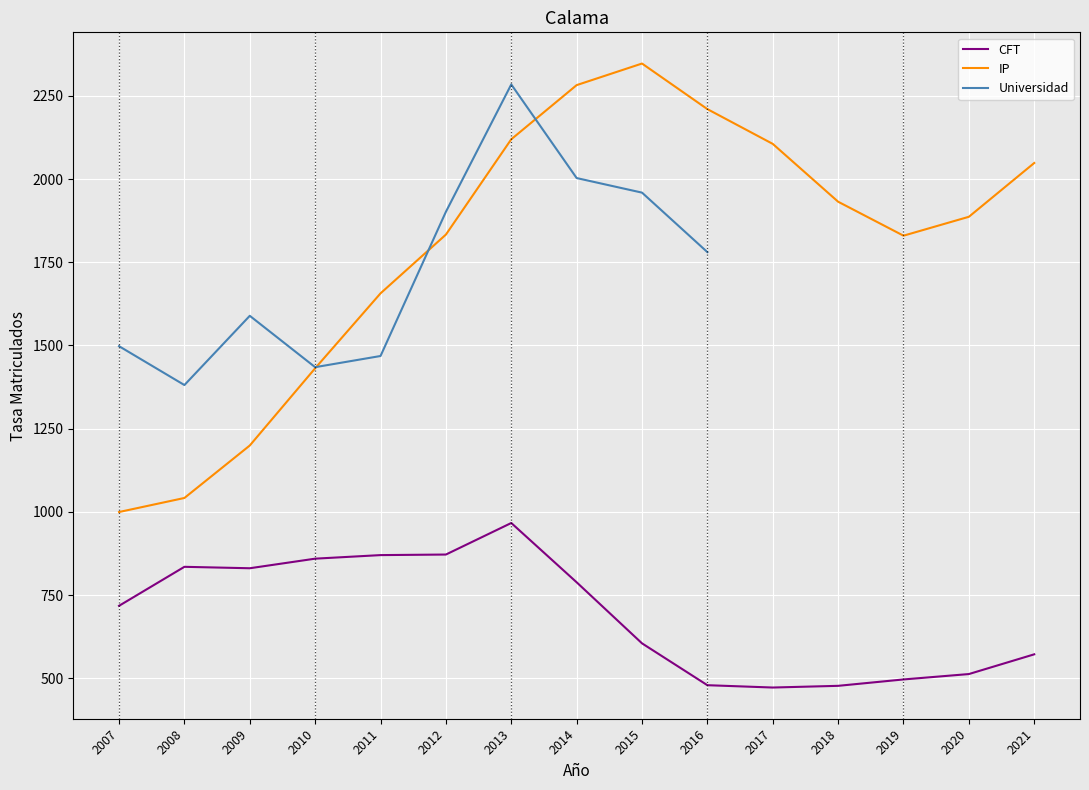

True or false: IP and CFT intersect in this chart.

False